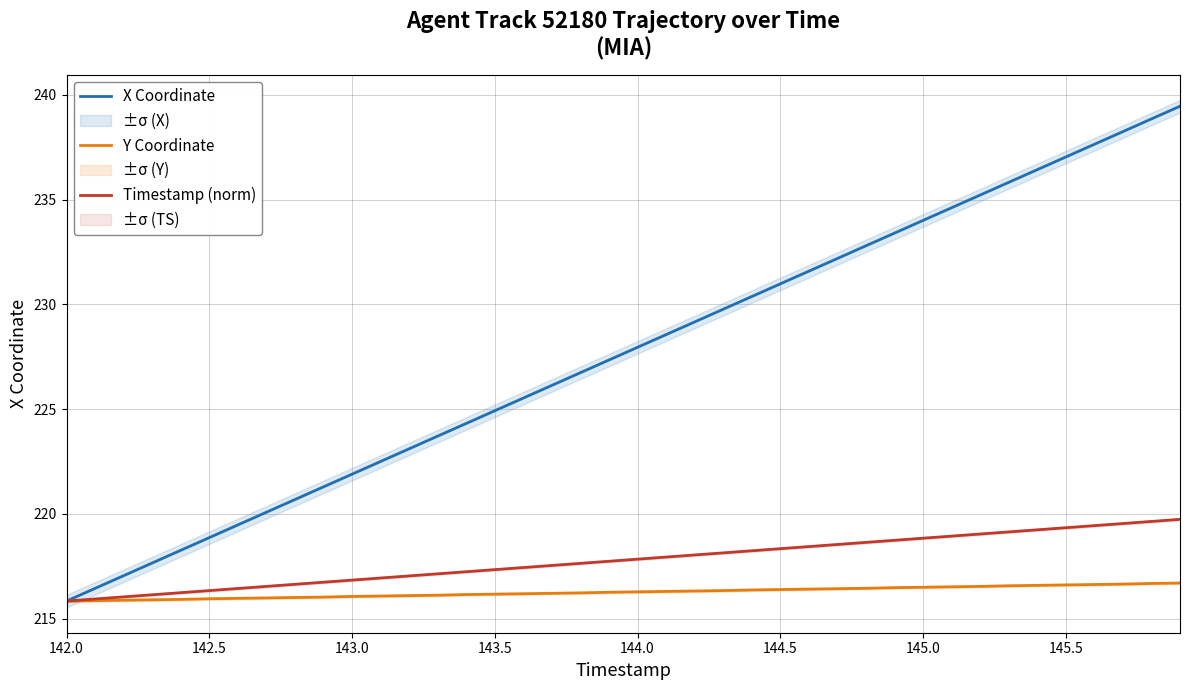

Is it true that Y Coordinate equals 216.2 at 143.5?

True